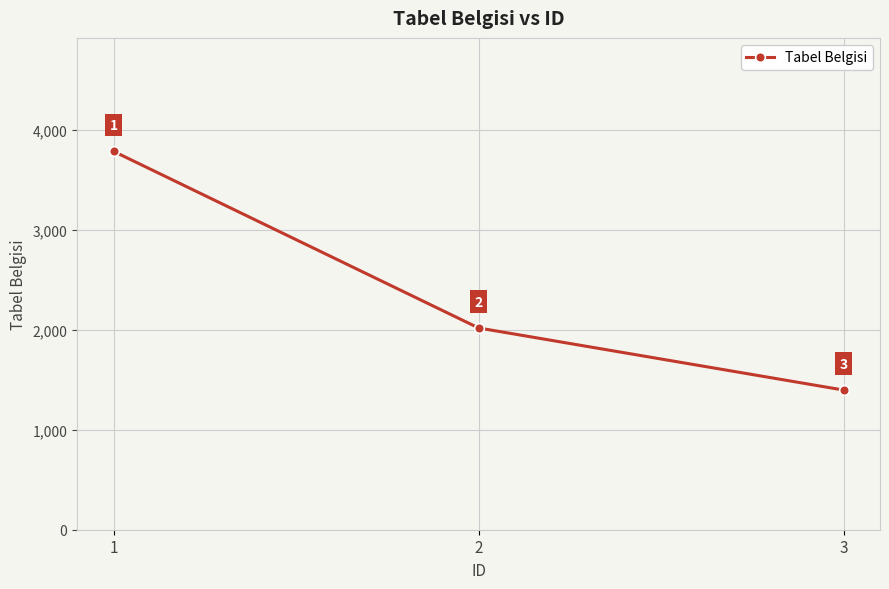

Does the chart have visible grid lines?

Yes